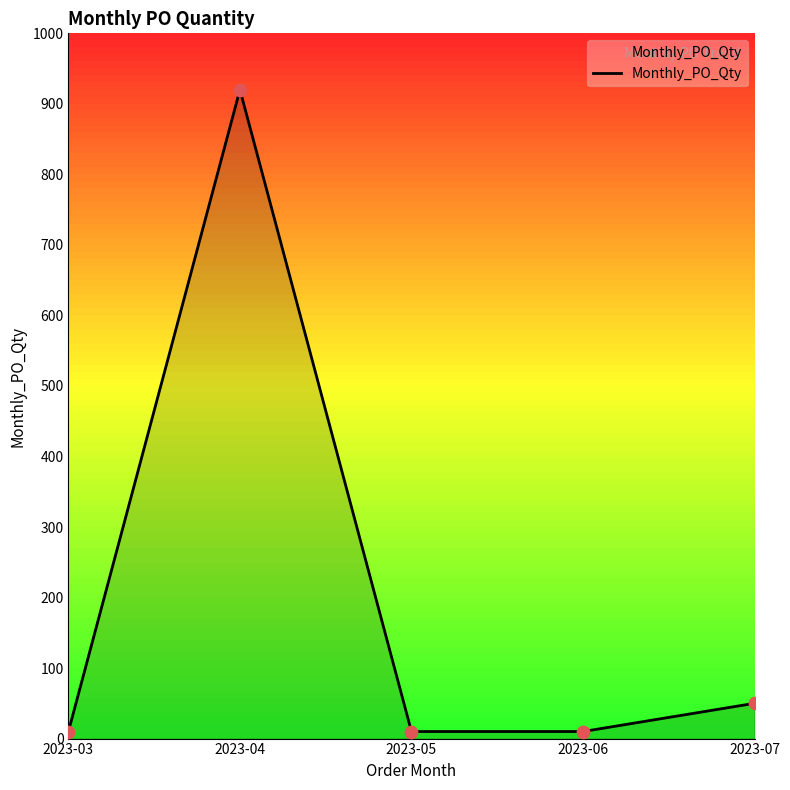

What is the change in value from 2023-03 to 2023-04?

+910